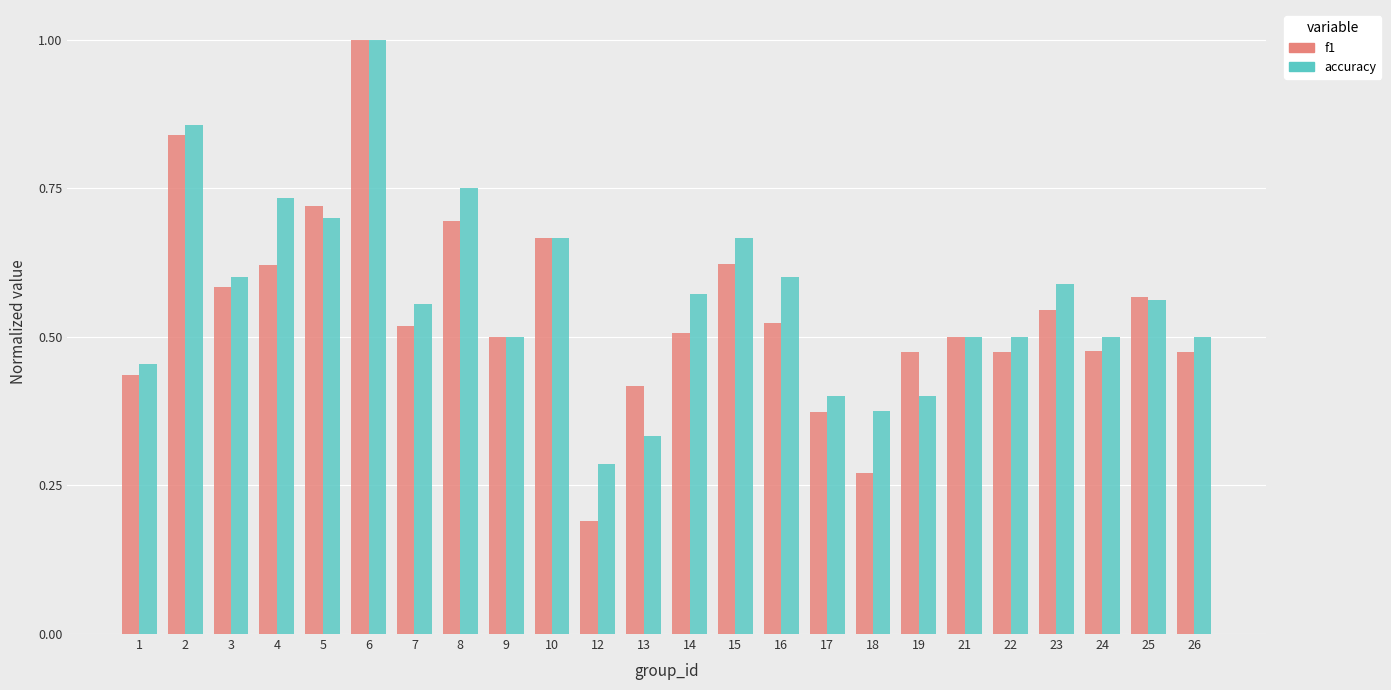

Does the chart contain any negative values?

No